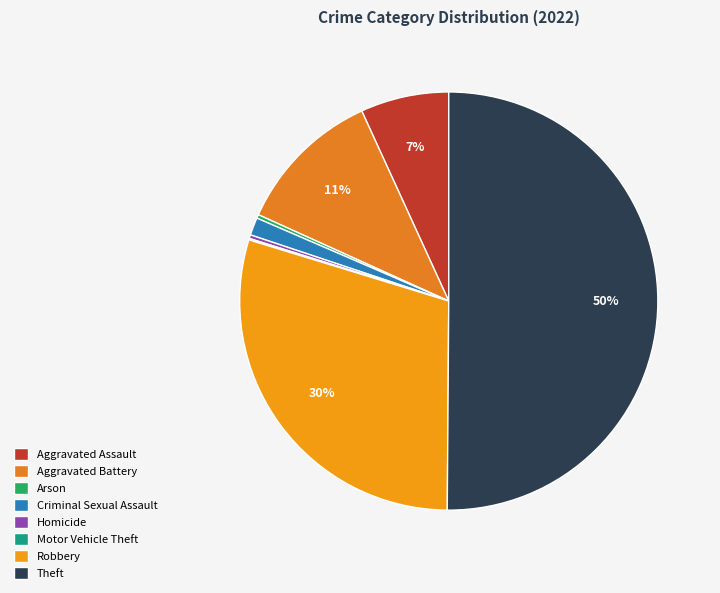

What is the ratio of the value at Robbery to the value at Theft?

0.6